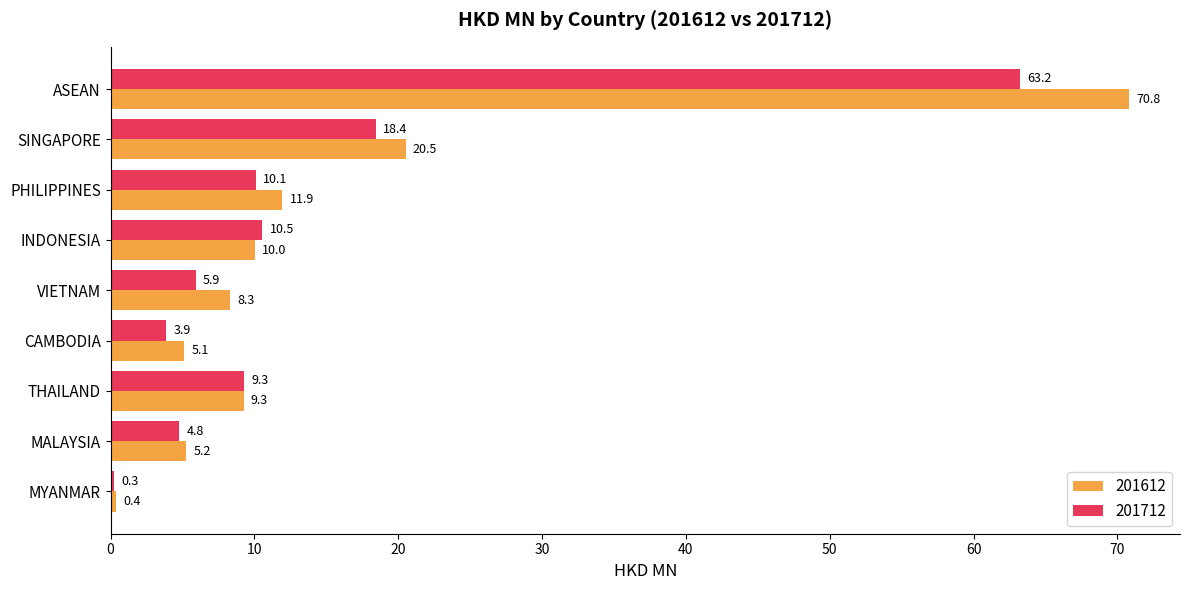

What value does the 201612 series have at PHILIPPINES?

11.9